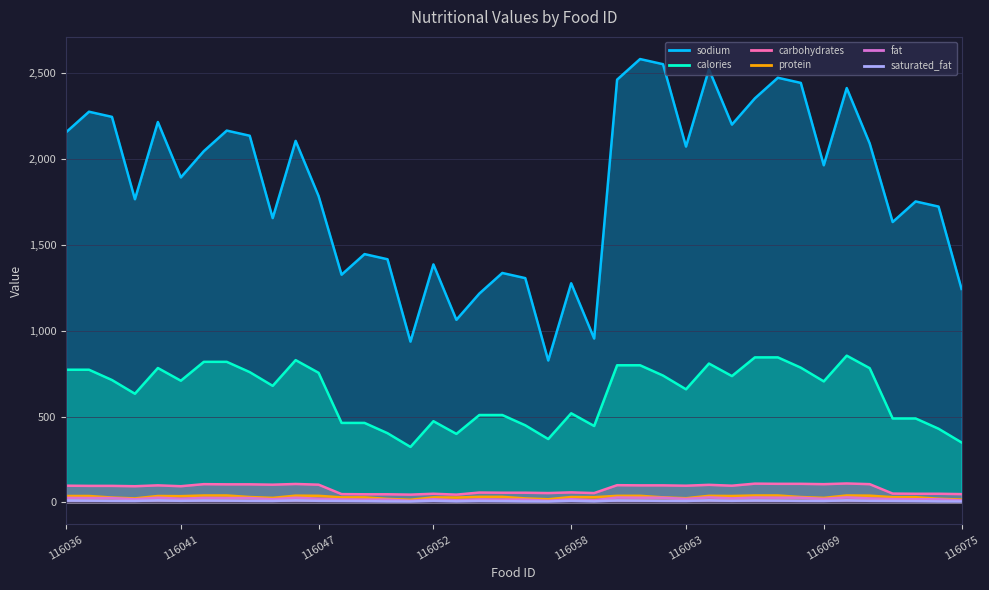

Count the number of categories in the chart.

40